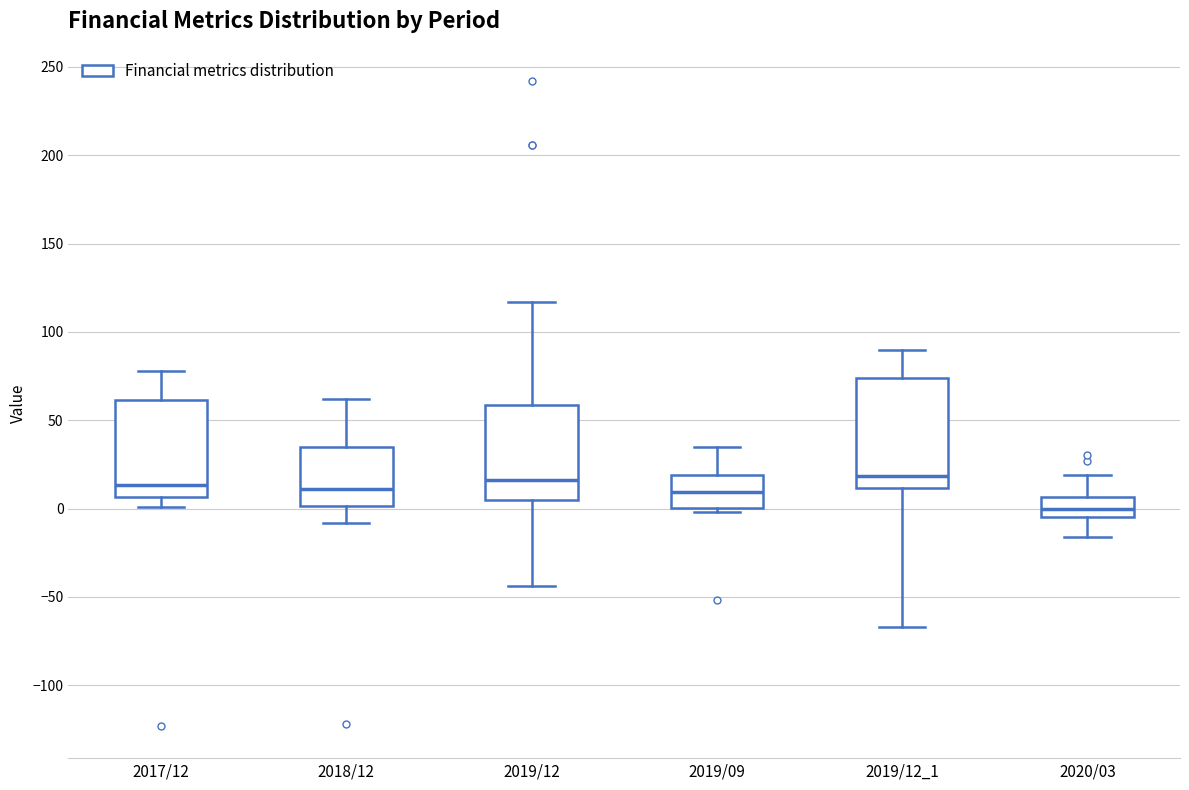

Comparing the boxes themselves (not the whiskers), which one is the tallest?

2019/12_1